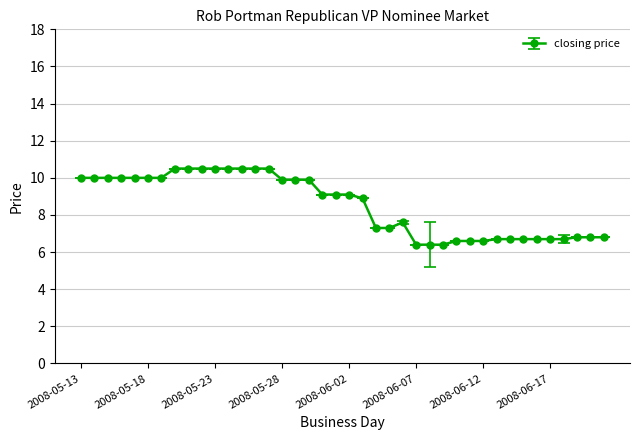

True or false: there are more than 0 points higher than both neighbors.

True